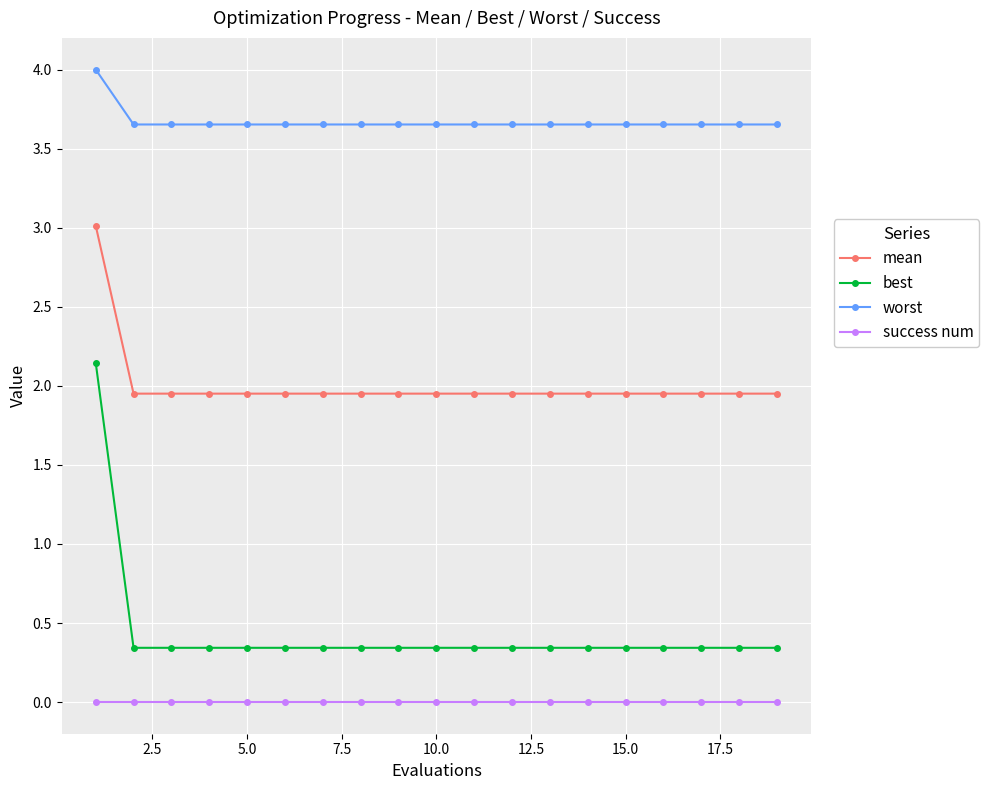

What is the maximum value shown in the chart?

4.0